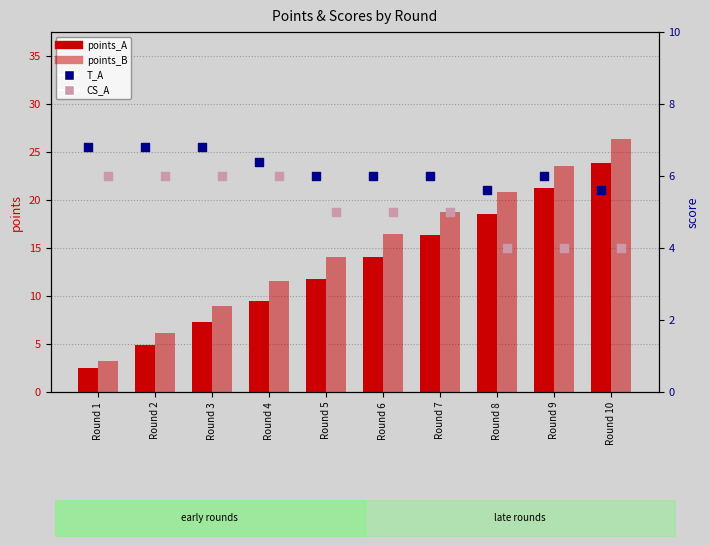

What is the total value across all series at Round 8?

49.1